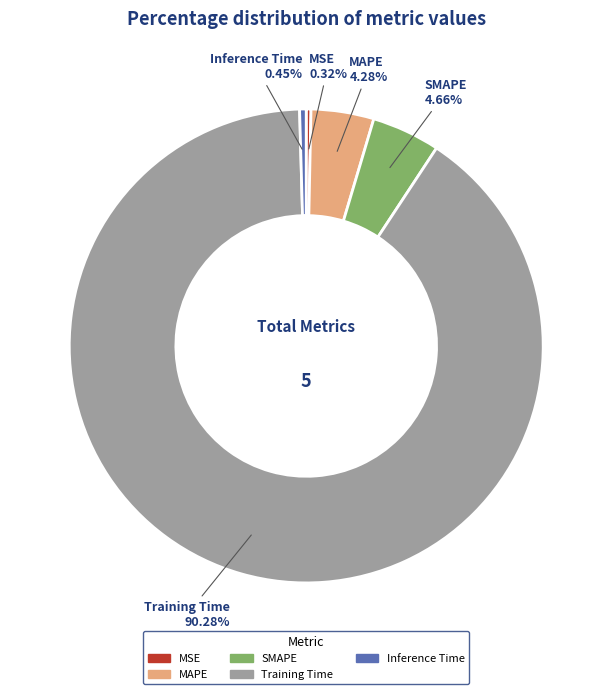

Combined, do SMAPE and Inference Time account for over 50%?

No